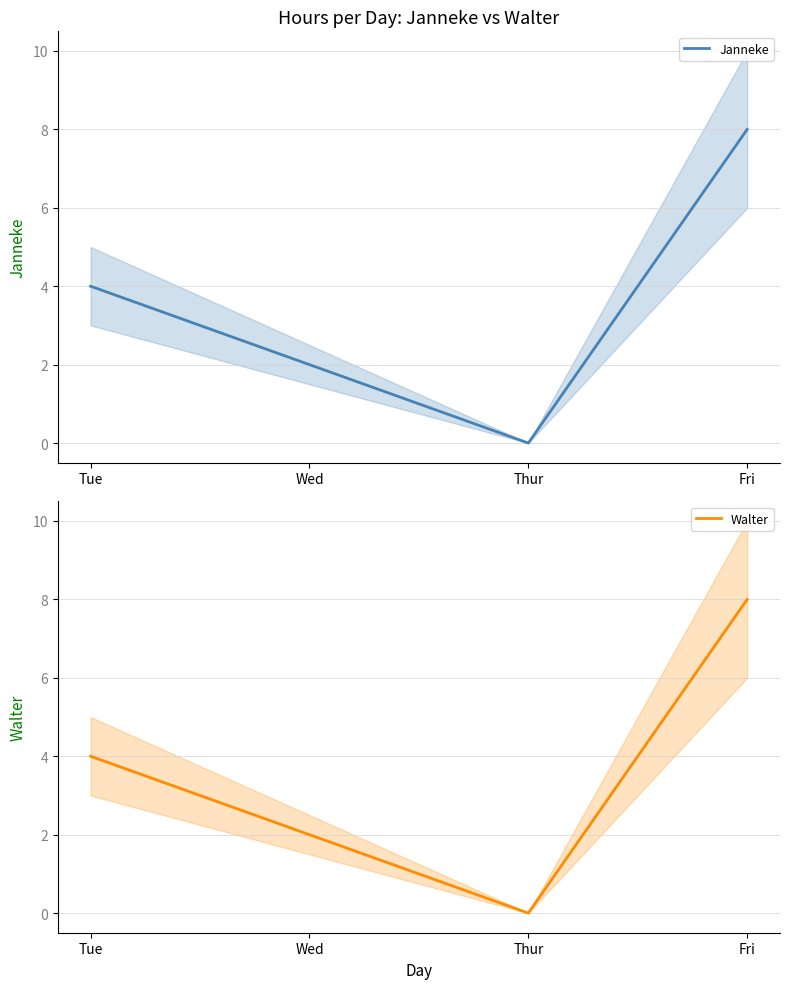

List the labels in order of Janneke value, largest first.

Fri, Tue, Wed, Thur